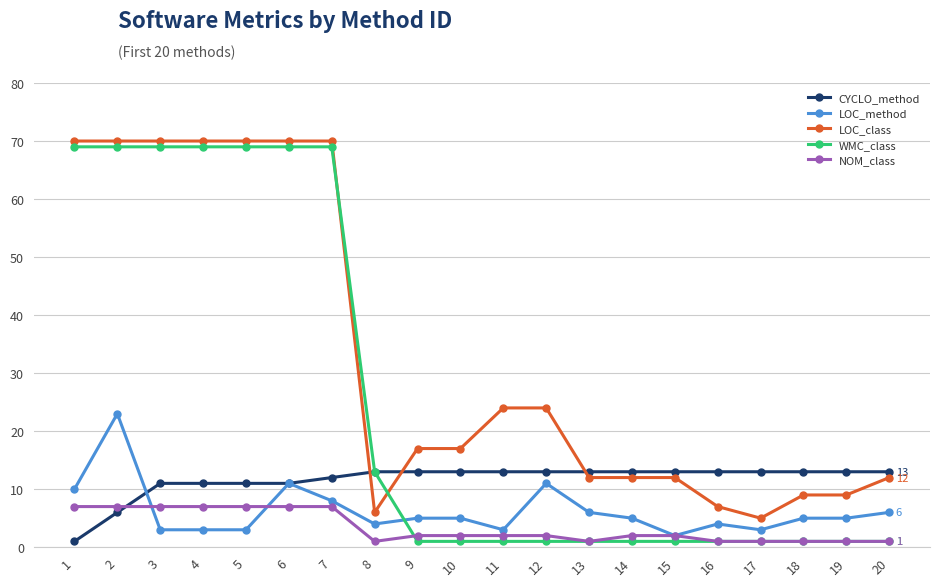

How many data points does each series have?

20